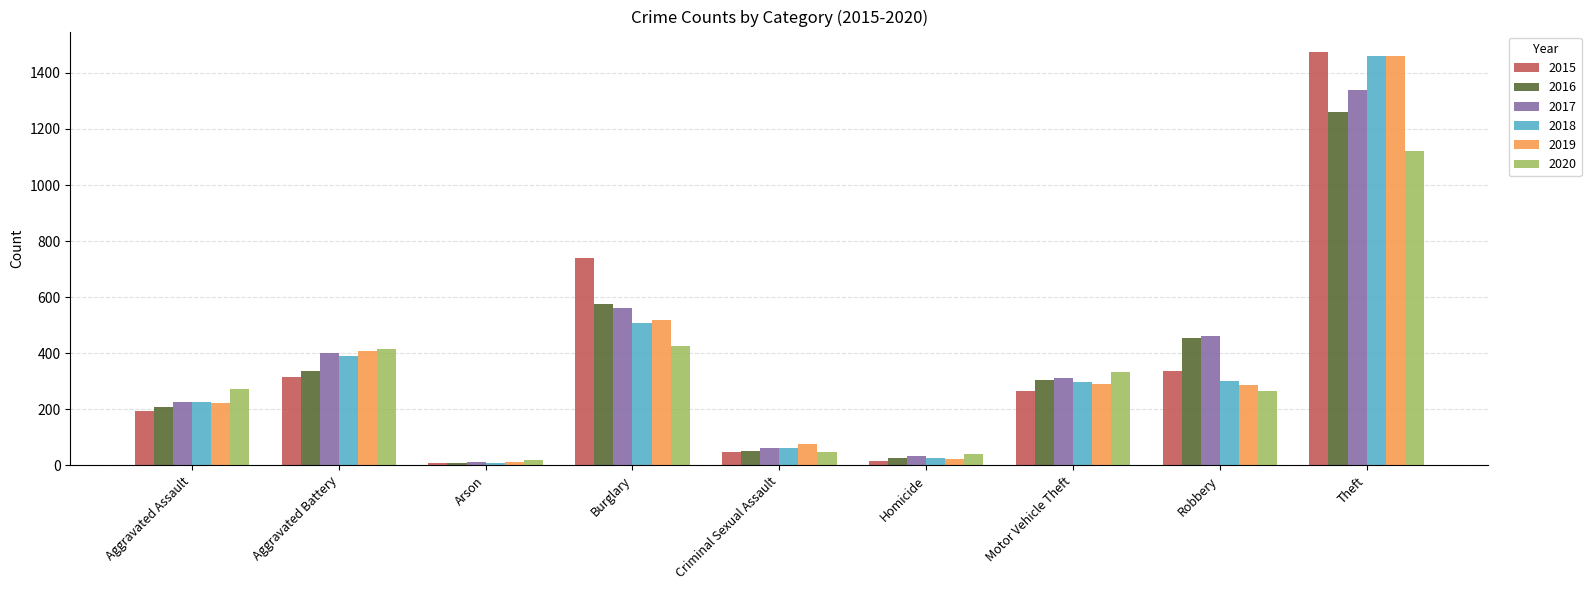

Which category has the highest value in the 2019 series?

Theft